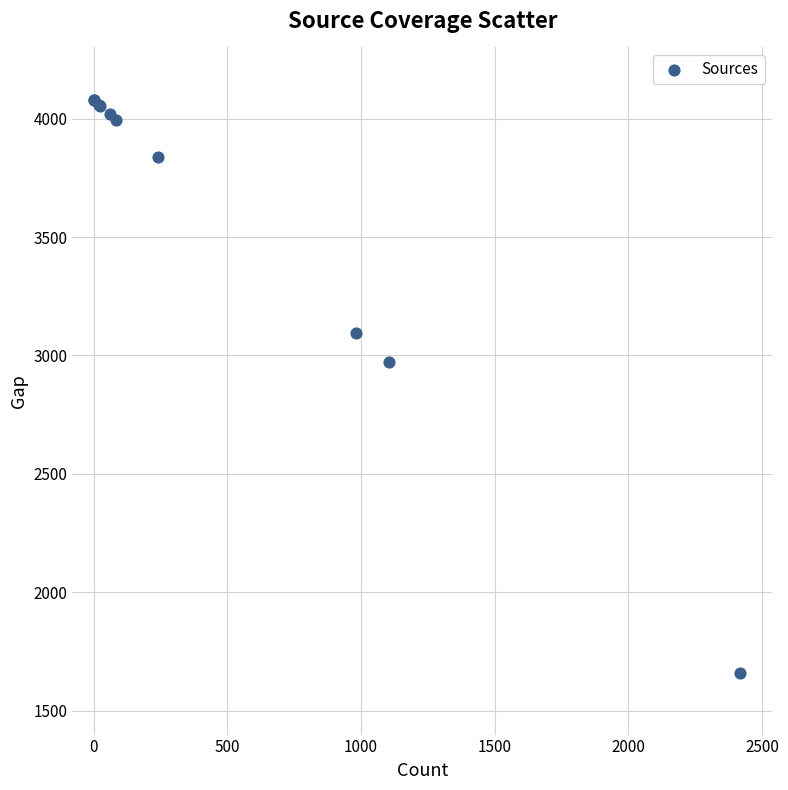

What Y value in the scatter plot is closest to 2869?

2972